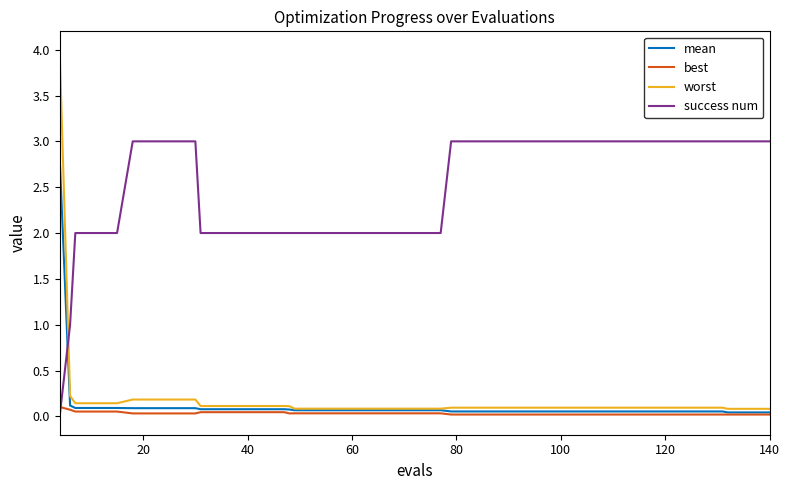

How many series are shown in this chart?

4